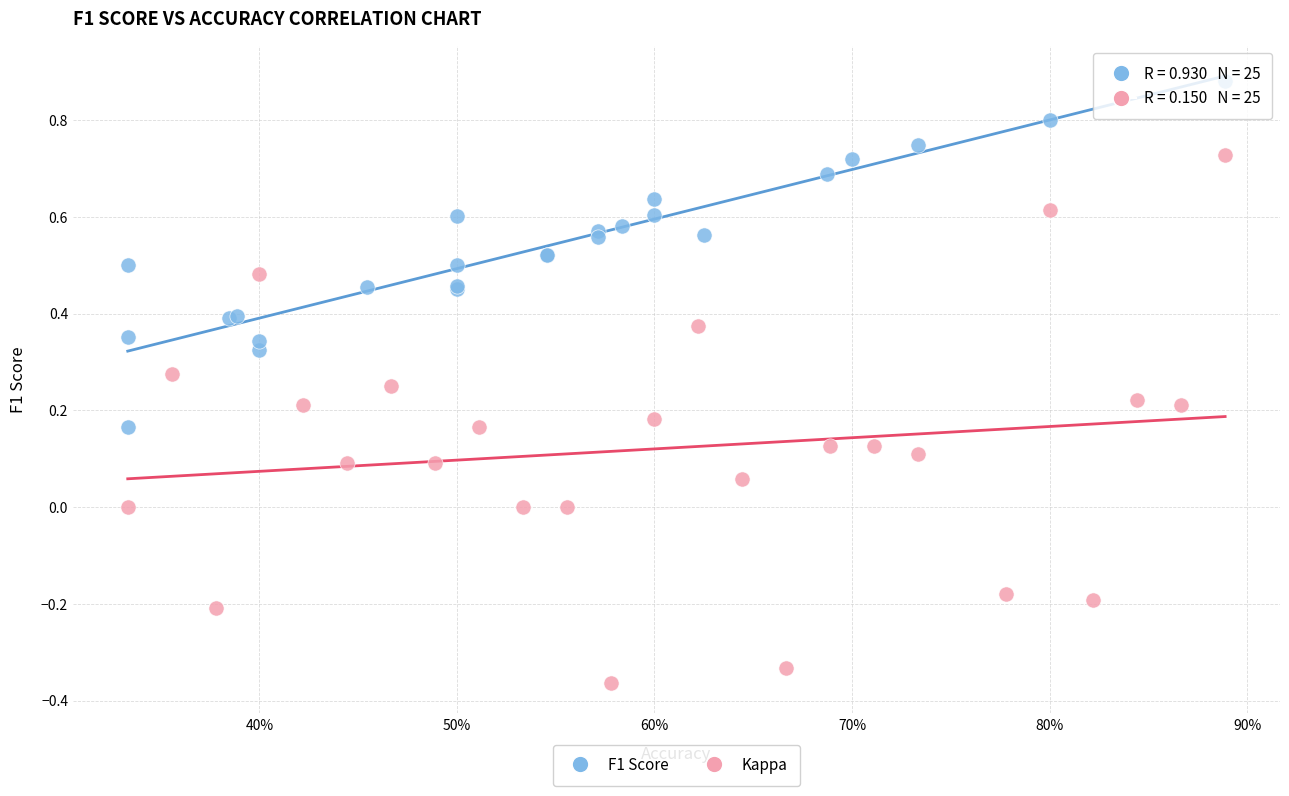

Which series has the largest Y range (max minus min)?

Kappa